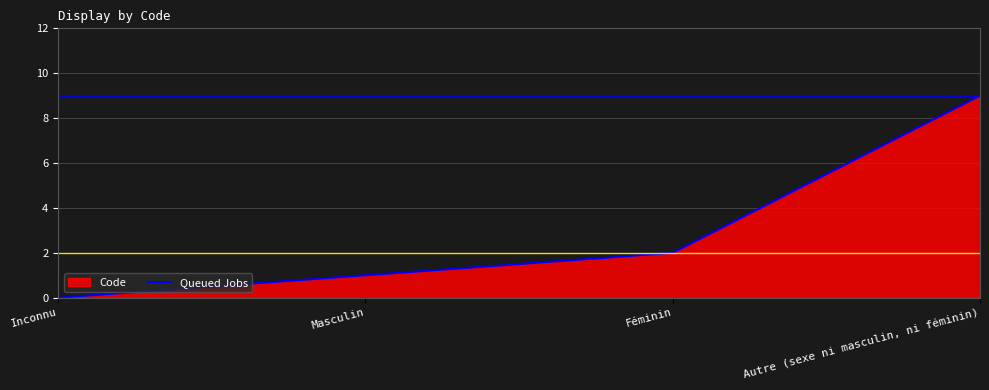

Reading left to right, what are all the values shown in this chart?

Inconnu=0	Masculin=1	Féminin=2	Autre (sexe ni masculin, ni féminin)=9